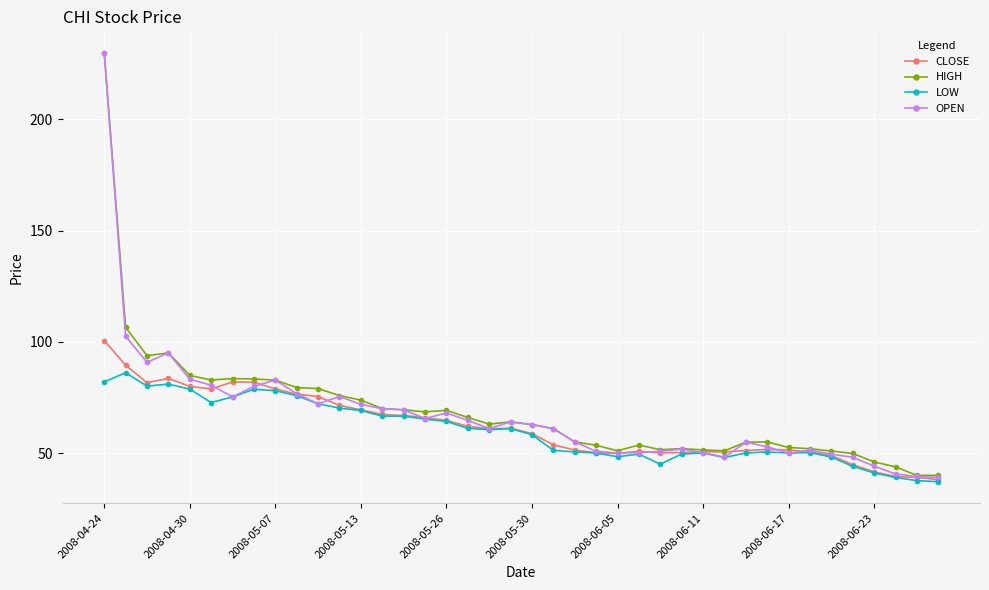

What is the value of the OPEN point at the 14th from the left?

69.9